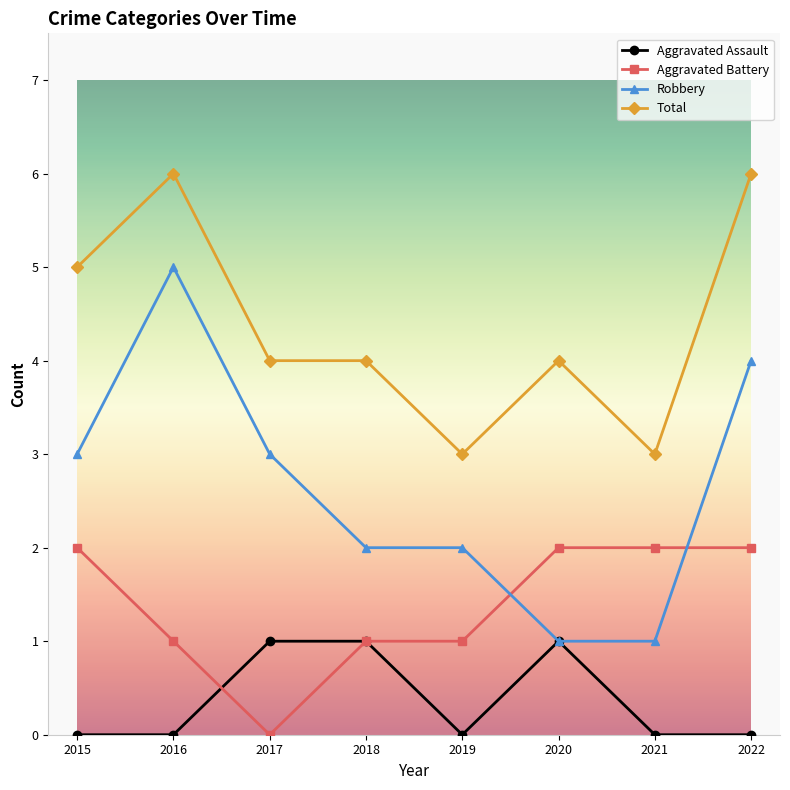

Reading right to left, what are all the values shown in this chart?

Aggravated Assault: 2022=0	2021=0	2020=1	2019=0	2018=1	2017=1	2016=0	2015=0
Aggravated Battery: 2022=2	2021=2	2020=2	2019=1	2018=1	2017=0	2016=1	2015=2
Robbery: 2022=4	2021=1	2020=1	2019=2	2018=2	2017=3	2016=5	2015=3
Total: 2022=6	2021=3	2020=4	2019=3	2018=4	2017=4	2016=6	2015=5